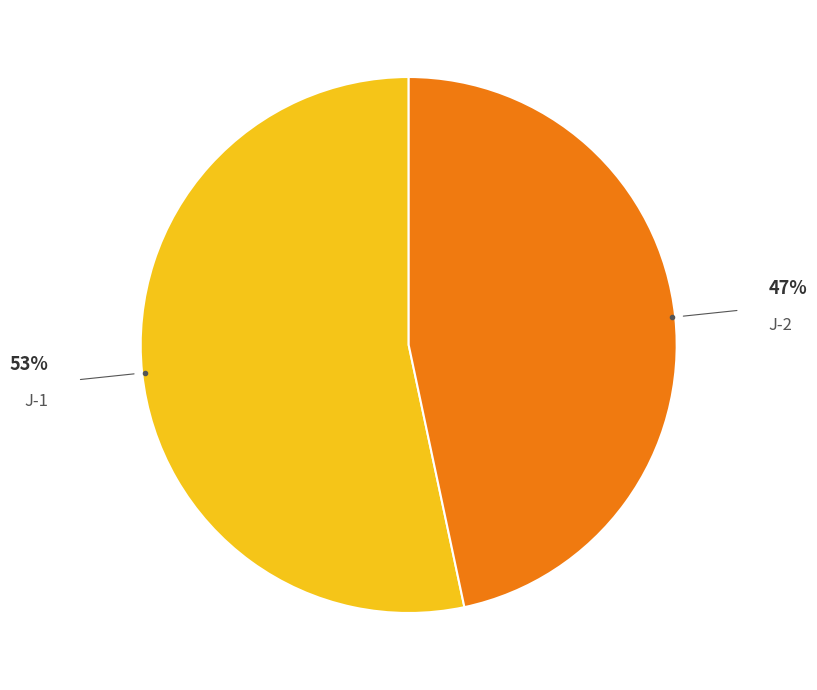

To the nearest percent, what is the average slice percentage?

50%